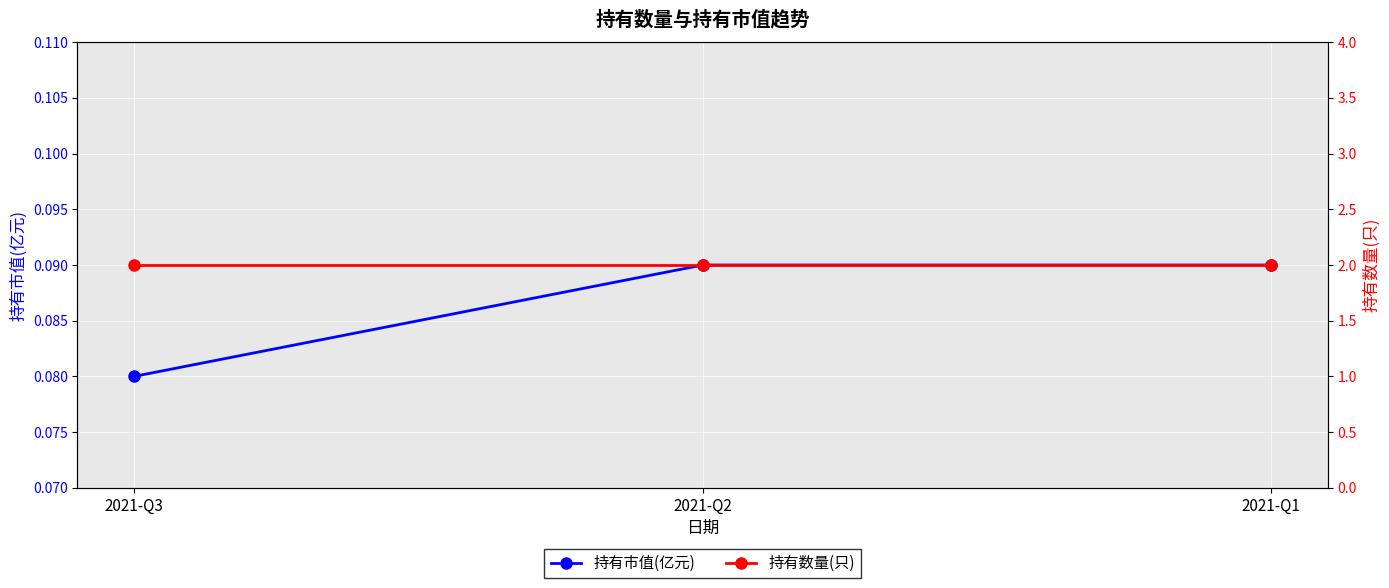

Is this an area chart (filled region under the line)?

No